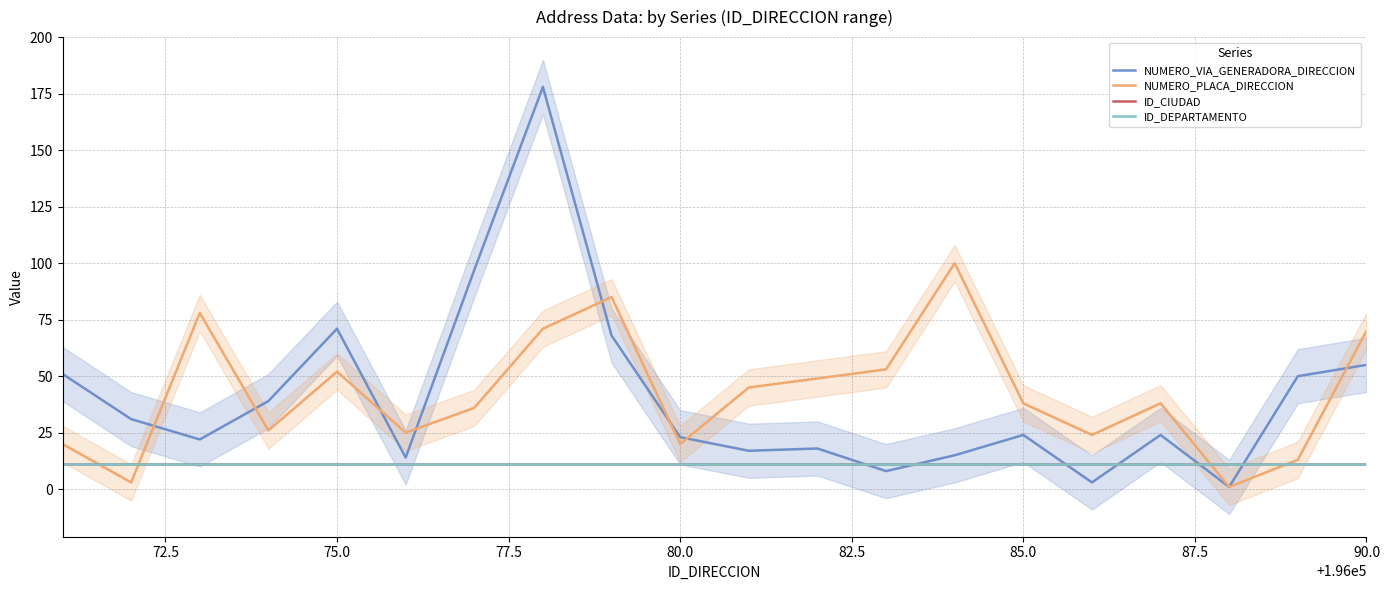

At how many categories does at least one series exceed 4?

20